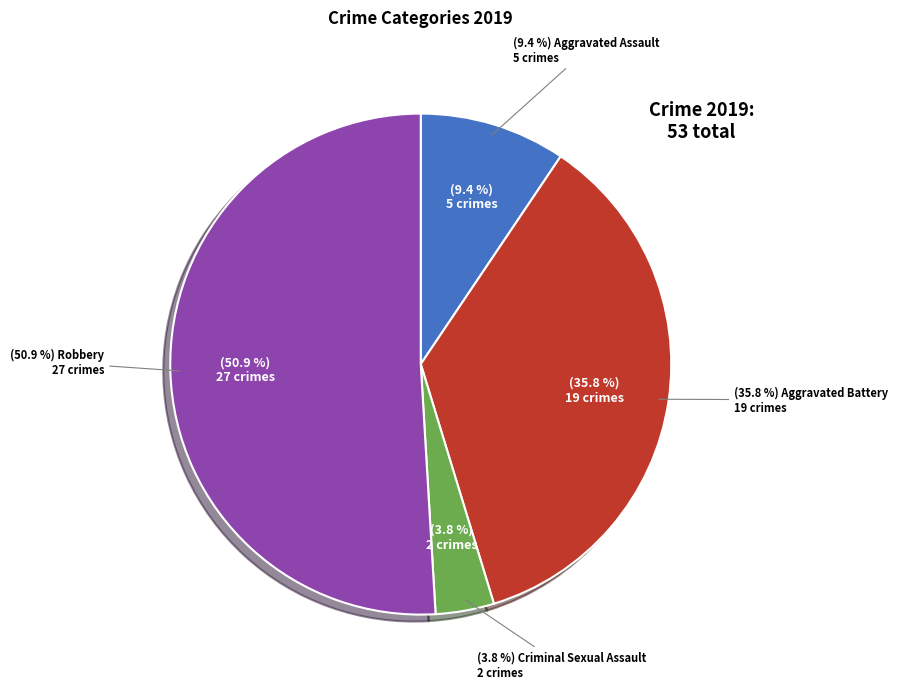

Rank the categories by value from highest to lowest.

Robbery, Aggravated Battery, Aggravated Assault, Criminal Sexual Assault